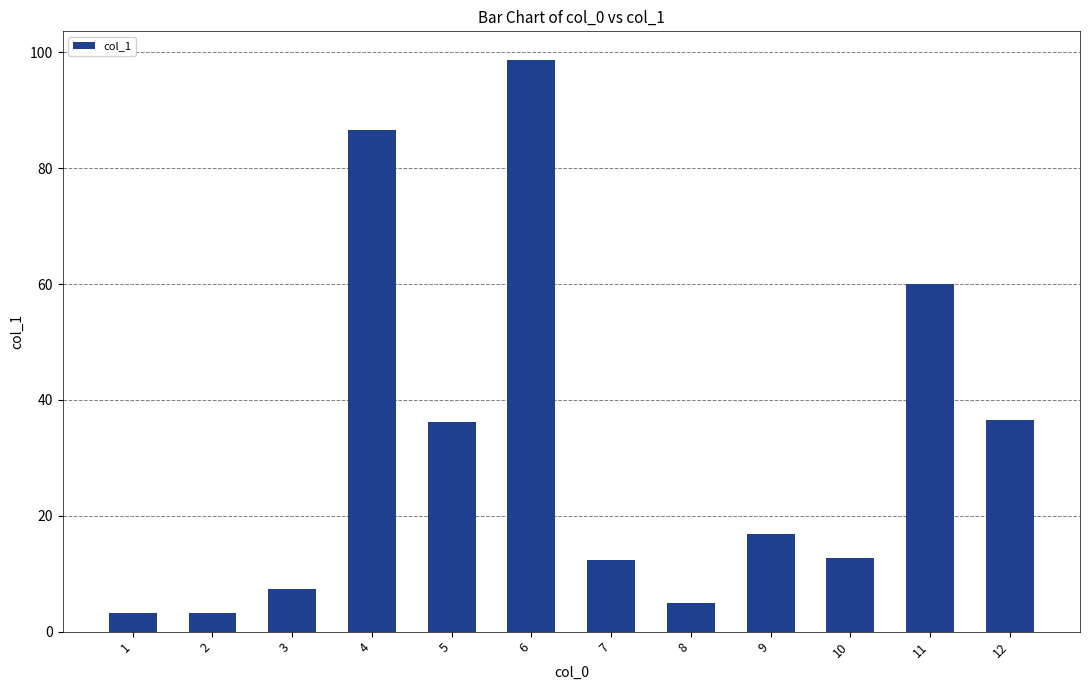

Where does the data first go above 16?

4